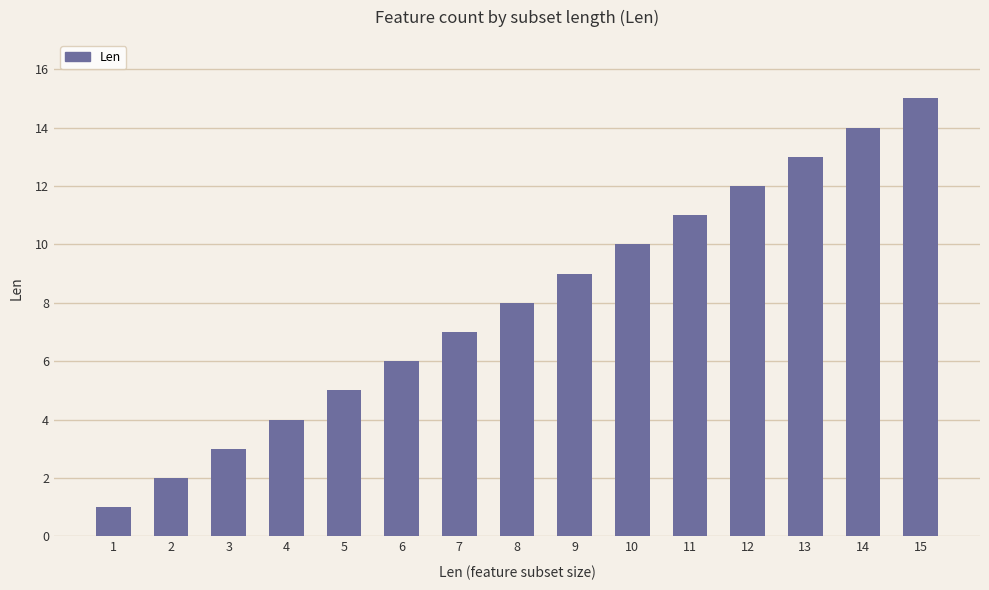

Reading right to left, transcribe all the data shown in this chart.

15=15	14=14	13=13	12=12	11=11	10=10	9=9	8=8	7=7	6=6	5=5	4=4	3=3	2=2	1=1